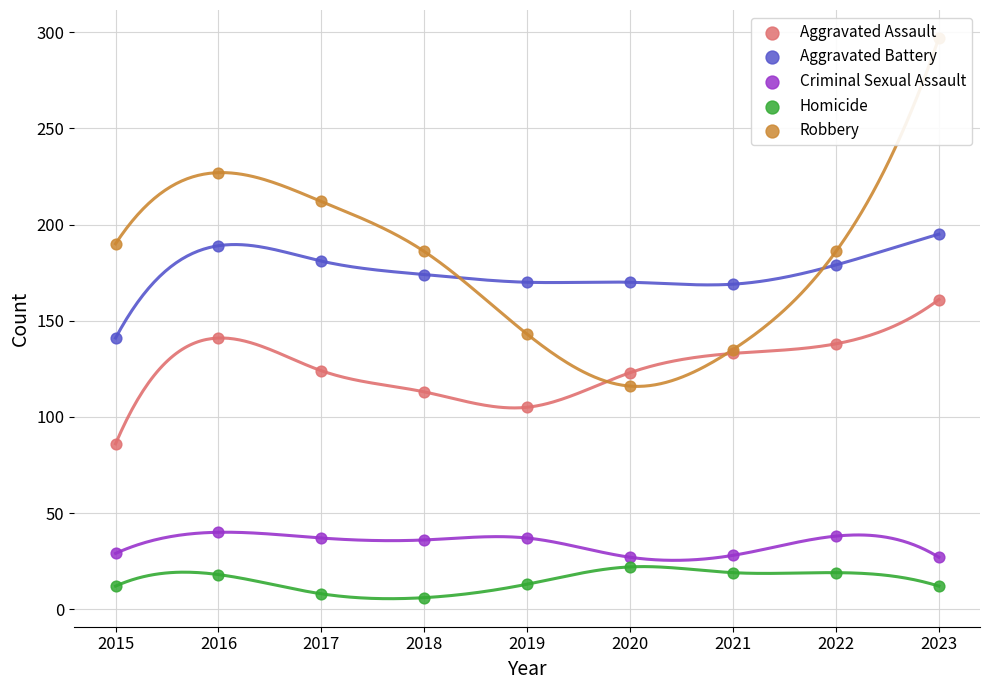

Which series contains the highest Y value?

Robbery